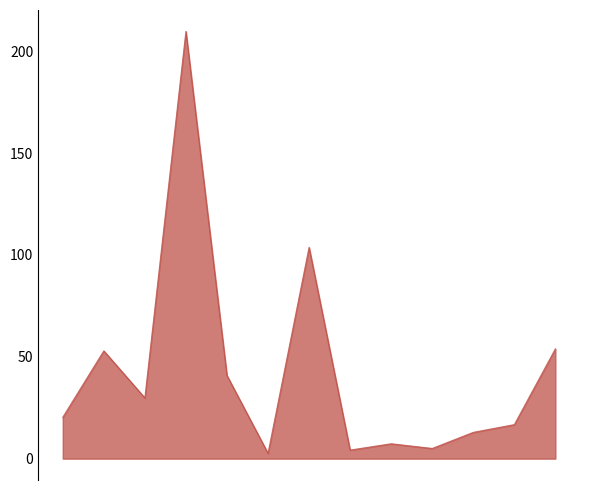

What is the difference between the maximum and minimum values?

207.1